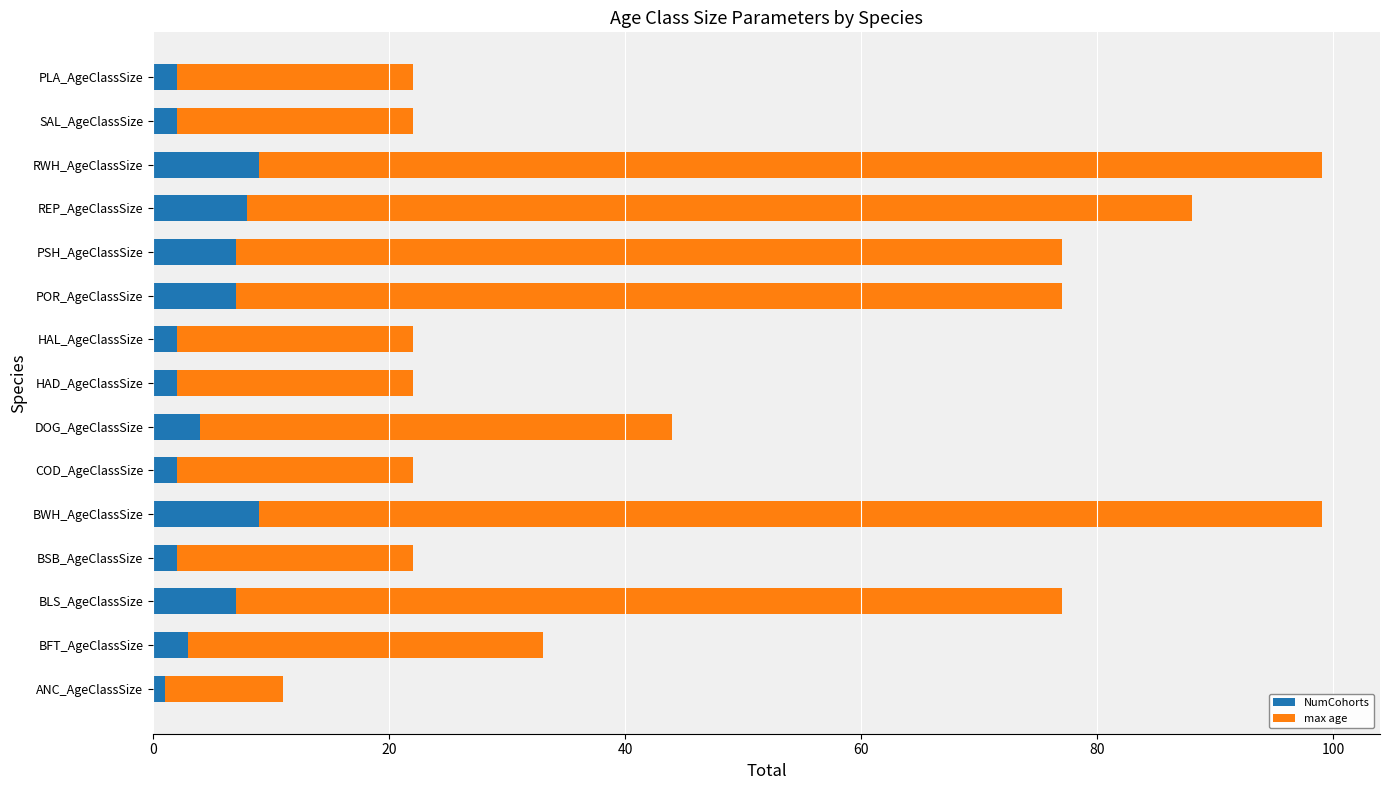

What are all the series names shown in the legend?

NumCohorts, max age